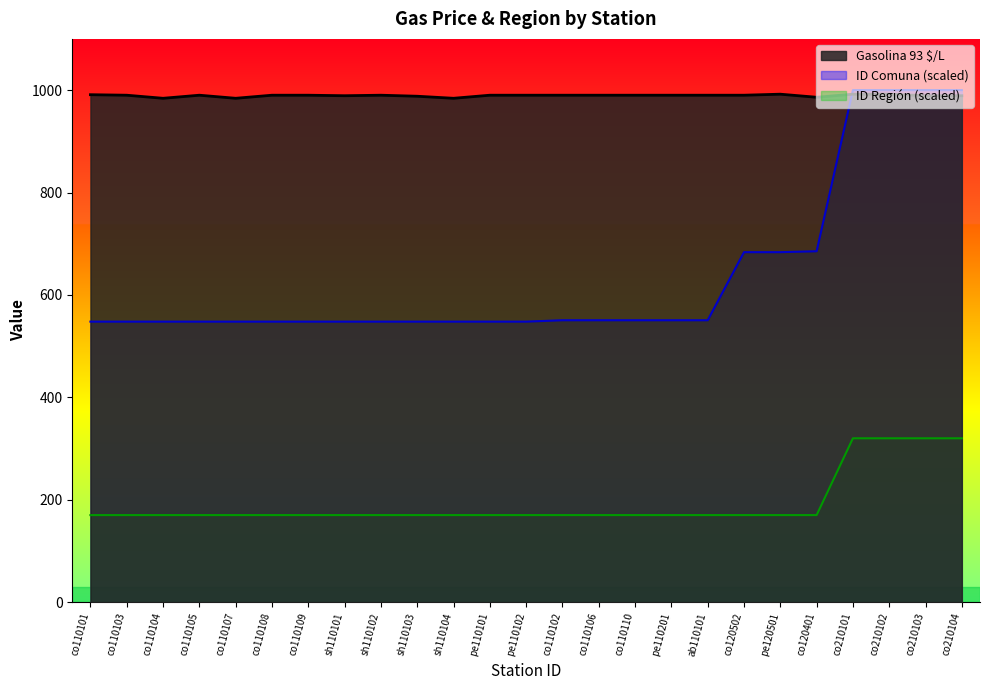

Reading left to right, what are all the values shown in this chart?

Gasolina 93 $/L: co110101=991.0	co110103=990.0	co110104=984.0	co110105=990.0	co110107=984.0	co110108=990.0	co110109=990.0	sh110101=989.0	sh110102=990.0	sh110103=988.0	sh110104=984.0	pe110101=990.0	pe110102=990.0	co110102=990.0	co110106=990.0	co110110=990.0	pe110201=990.0	ab110101=990.0	co120502=990.0	pe120501=992.0	co120401=986.0	co210101=992.0	co210102=992.0	co210103=989.0	co210104=989.0
ID Comuna: co110101=547.8	co110103=547.8	co110104=547.8	co110105=547.8	co110107=547.8	co110108=547.8	co110109=547.8	sh110101=547.8	sh110102=547.8	sh110103=547.8	sh110104=547.8	pe110101=547.8	pe110102=547.8	co110102=550.5	co110106=550.5	co110110=550.5	pe110201=550.5	ab110101=550.5	co120502=683.5	pe120501=683.5	co120401=685.3	co210101=1000.0	co210102=1000.0	co210103=1000.0	co210104=1000.0
ID Región: co110101=170.0	co110103=170.0	co110104=170.0	co110105=170.0	co110107=170.0	co110108=170.0	co110109=170.0	sh110101=170.0	sh110102=170.0	sh110103=170.0	sh110104=170.0	pe110101=170.0	pe110102=170.0	co110102=170.0	co110106=170.0	co110110=170.0	pe110201=170.0	ab110101=170.0	co120502=170.0	pe120501=170.0	co120401=170.0	co210101=320.0	co210102=320.0	co210103=320.0	co210104=320.0